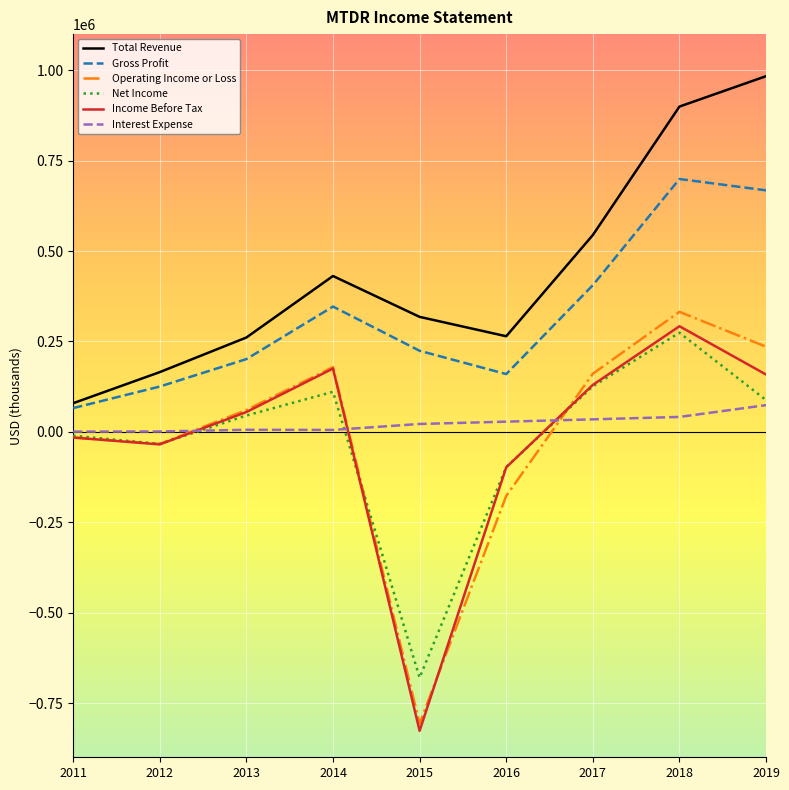

True or false: Income Before Tax has more than 2 interior local peaks.

False